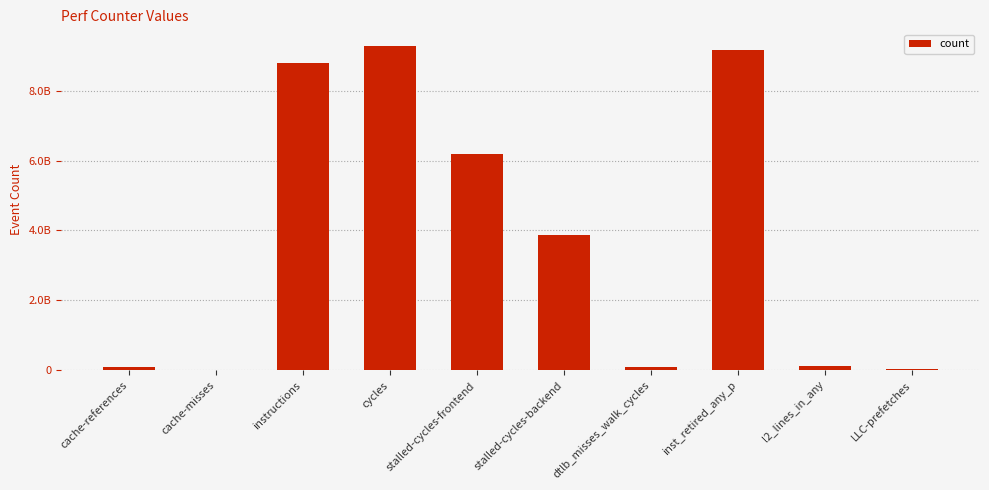

What is the sum of all values?

37617249127